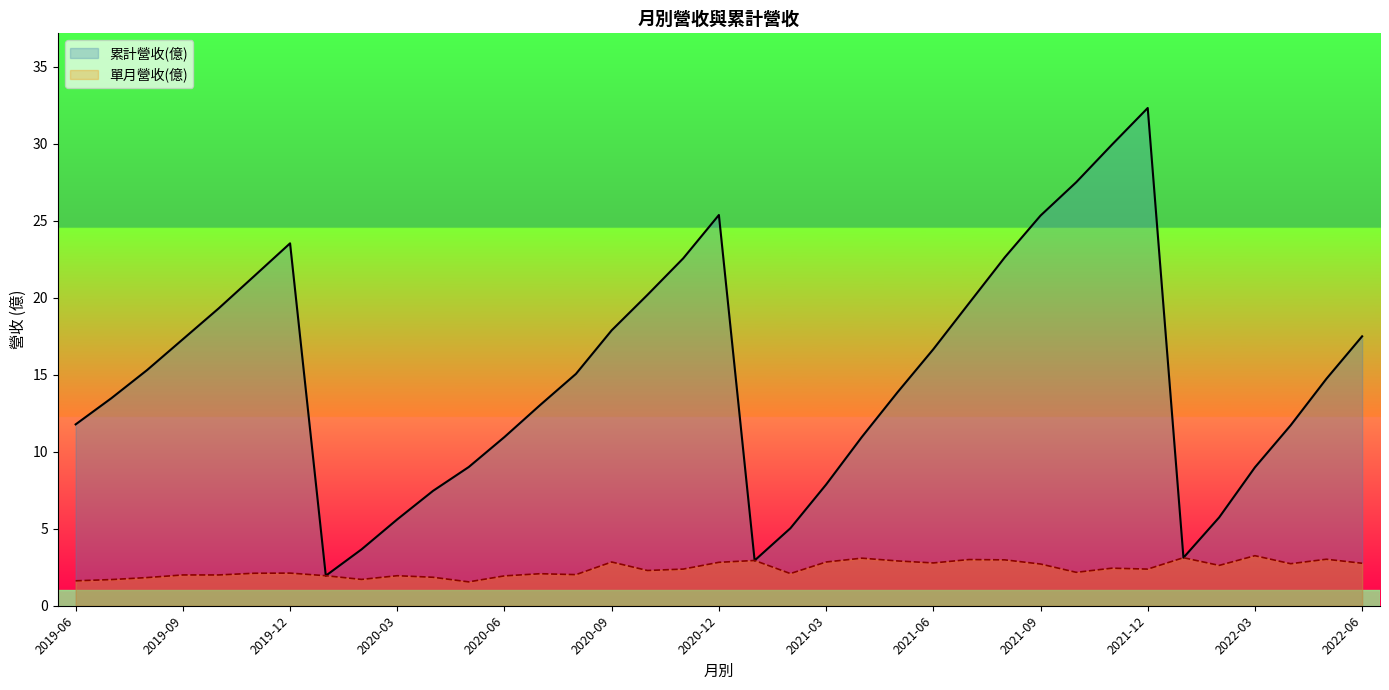

True or false: 累計營收(億) has a value of 34.0 at 2019-12.

False